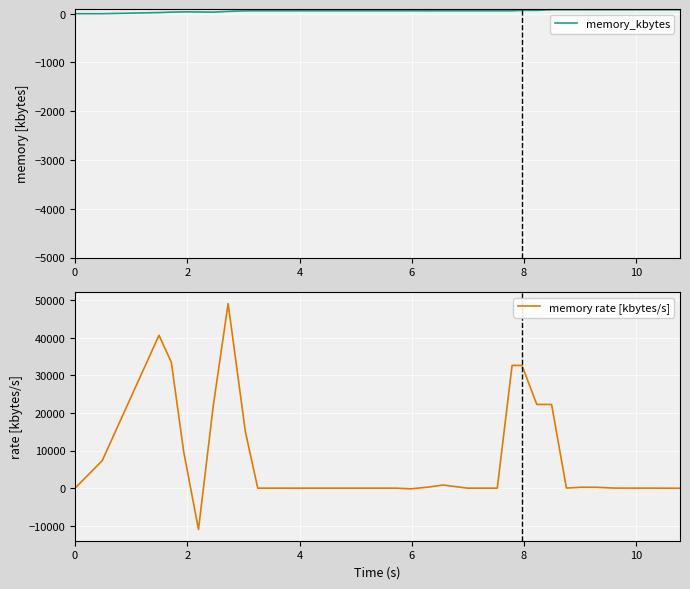

What is the lowest value of the memory rate [kbytes/s] series?

-10984.8